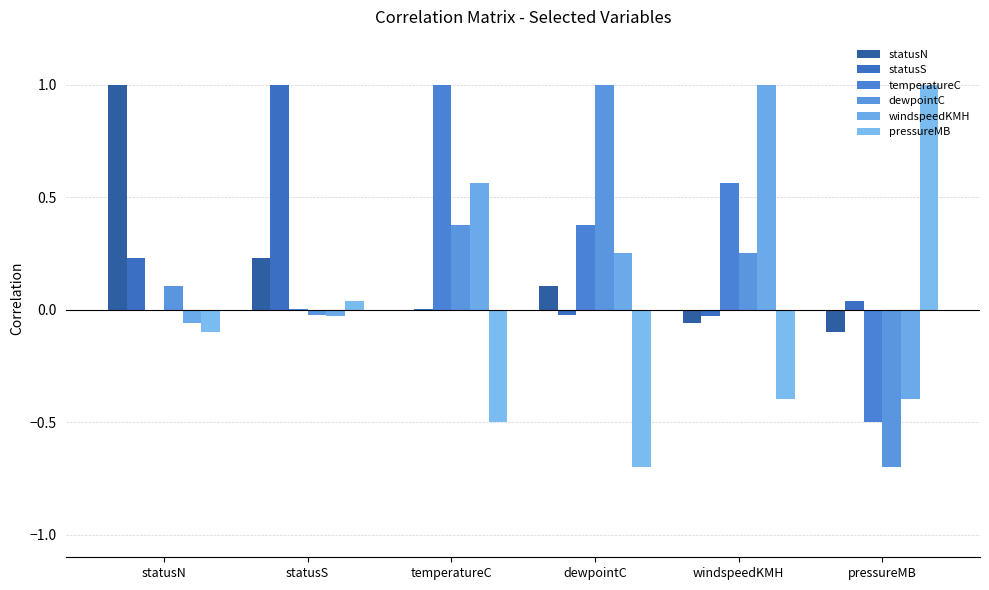

Reading left to right, transcribe all the data shown in this chart.

statusN: 1.0	0.2	-0.0	0.1	-0.1	-0.1
statusS: 0.2	1.0	0.0	-0.0	-0.0	0.0
temperatureC: -0.0	0.0	1.0	0.4	0.6	-0.5
dewpointC: 0.1	-0.0	0.4	1.0	0.3	-0.7
windspeedKMH: -0.1	-0.0	0.6	0.3	1.0	-0.4
pressureMB: -0.1	0.0	-0.5	-0.7	-0.4	1.0